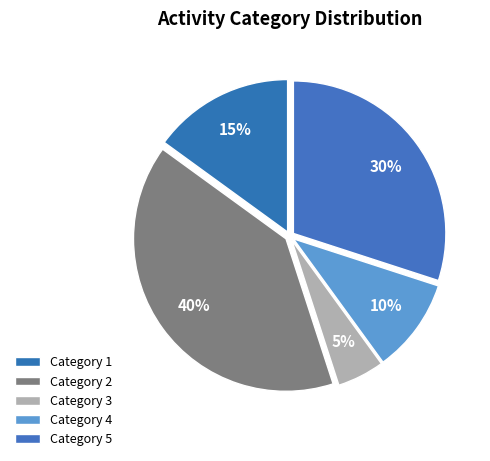

How many segments does this pie chart have?

5